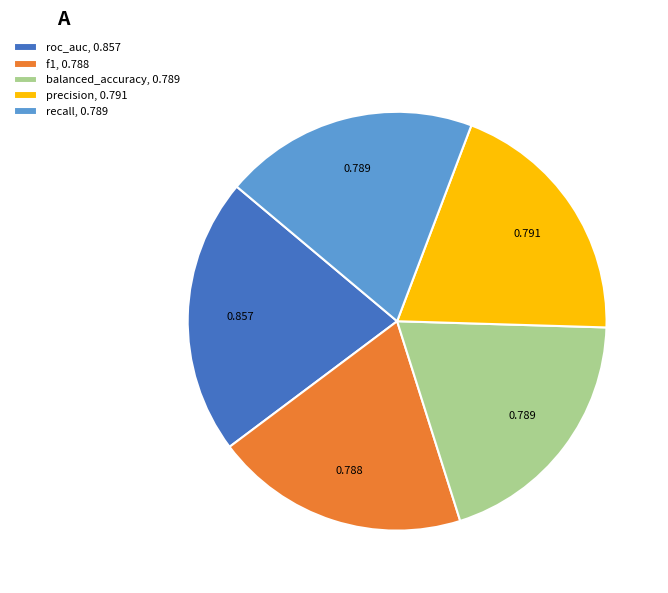

Is the sum of f1, 0.788 and recall, 0.789 greater than half?

No